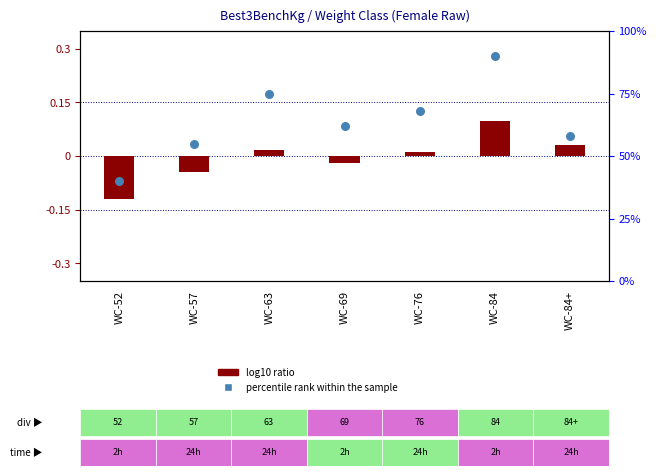

What is the total value across all series at WC-63?

75.0